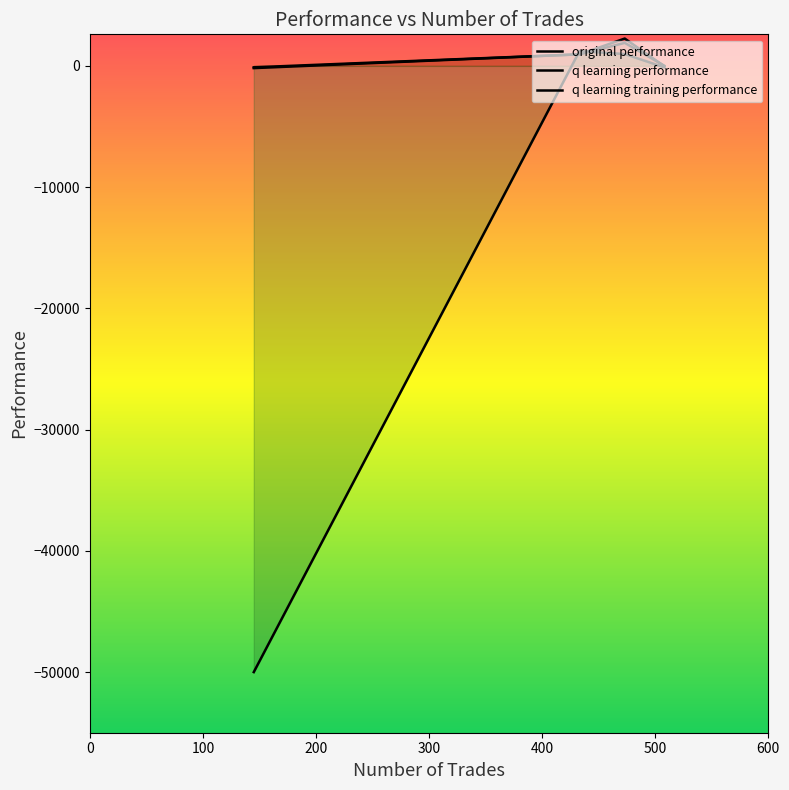

What are all the series names shown in the legend?

original performance, q learning performance, q learning training performance